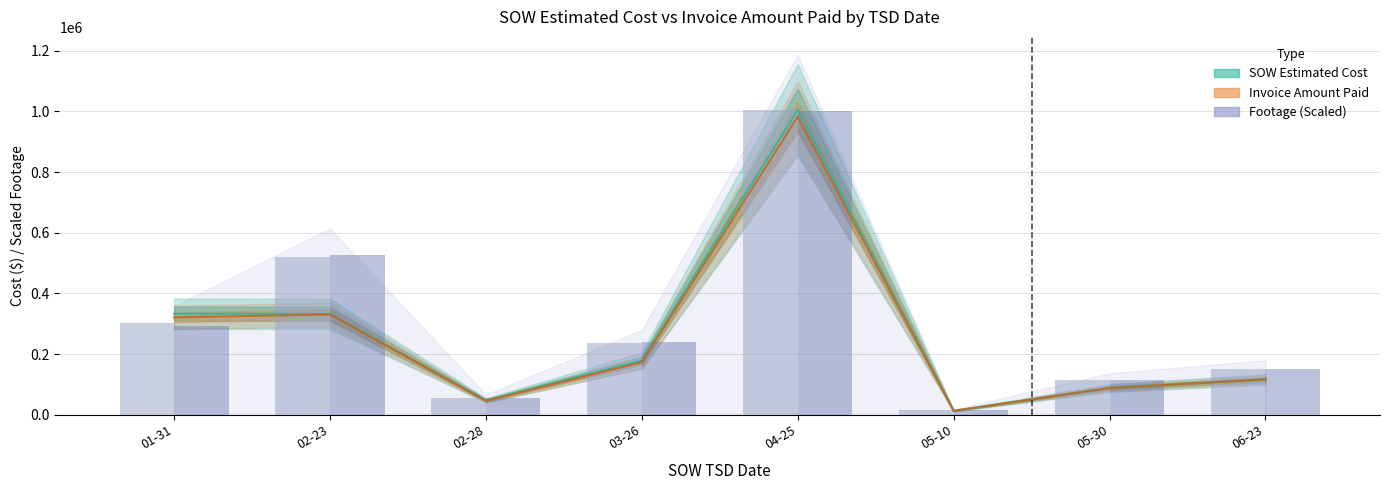

What position from the left is 05-30?

7